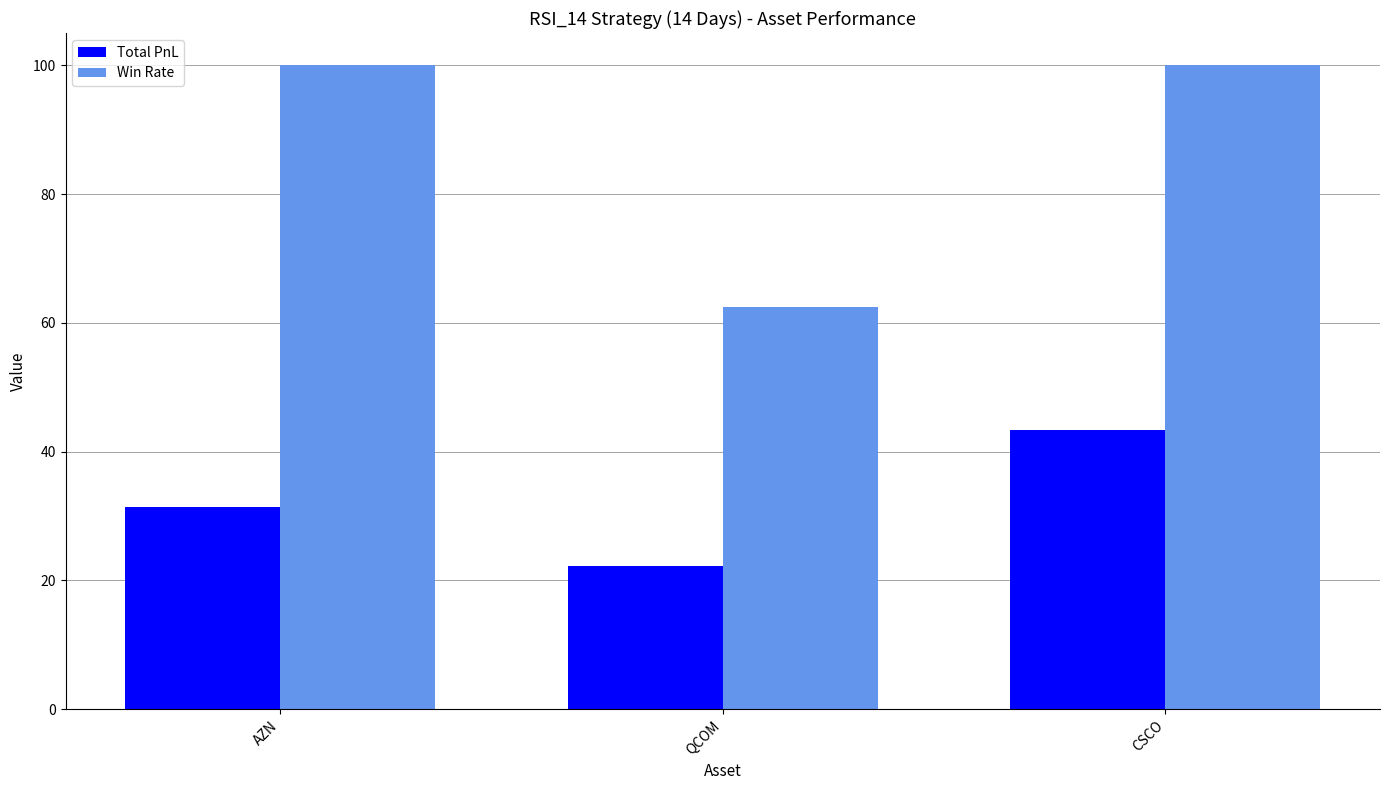

What position from the left is QCOM?

2